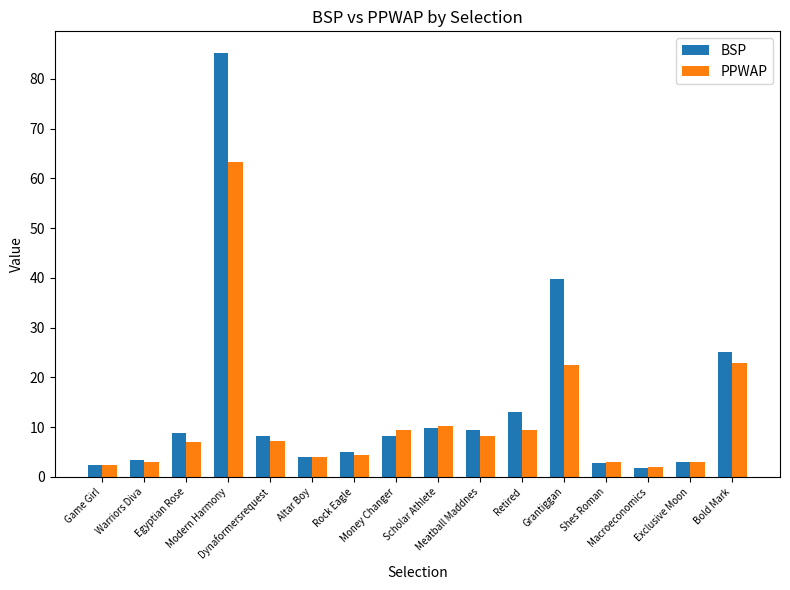

The PPWAP series shows 10.2 at Scholar Athlete. True or false?

True